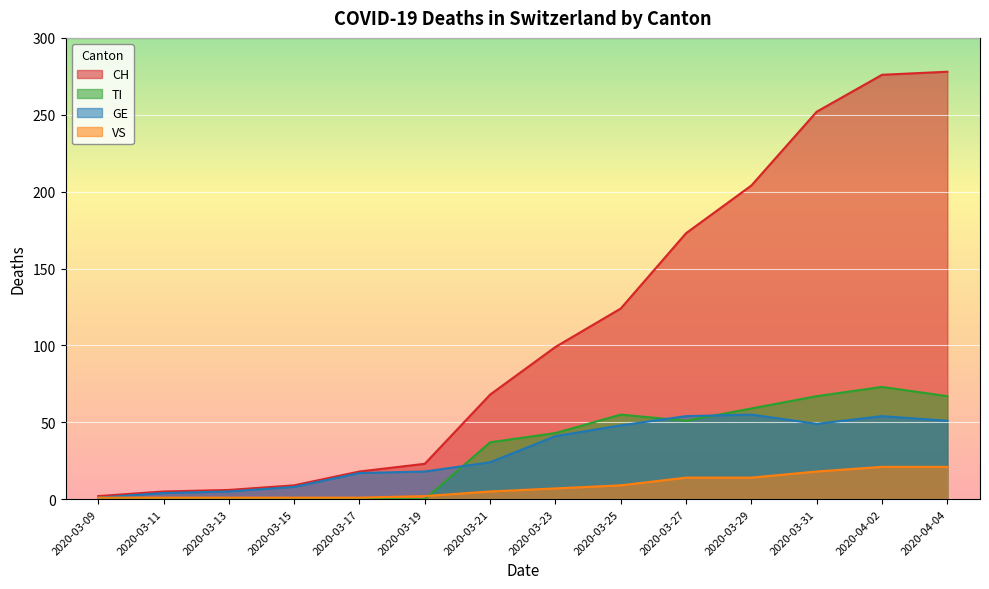

What is the difference between the maximum and second lowest values in the GE series?

51